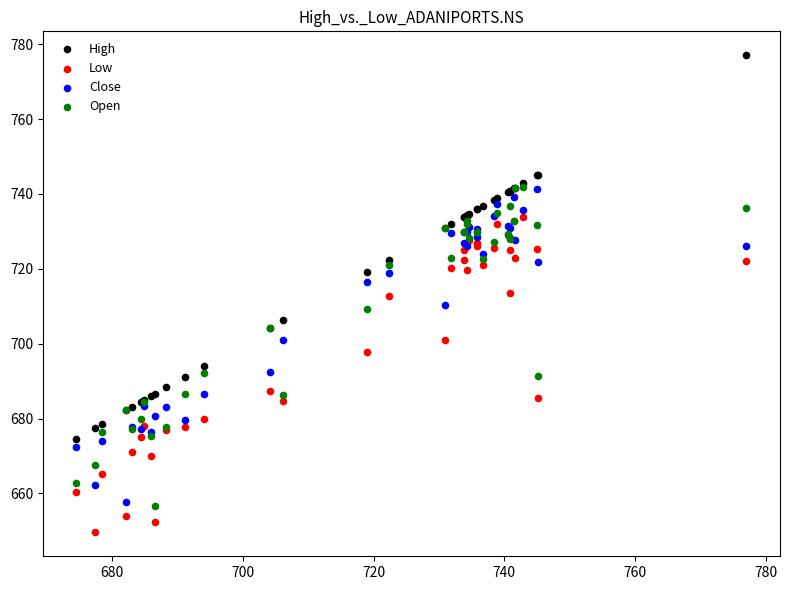

Which series reaches the maximum Y coordinate?

High